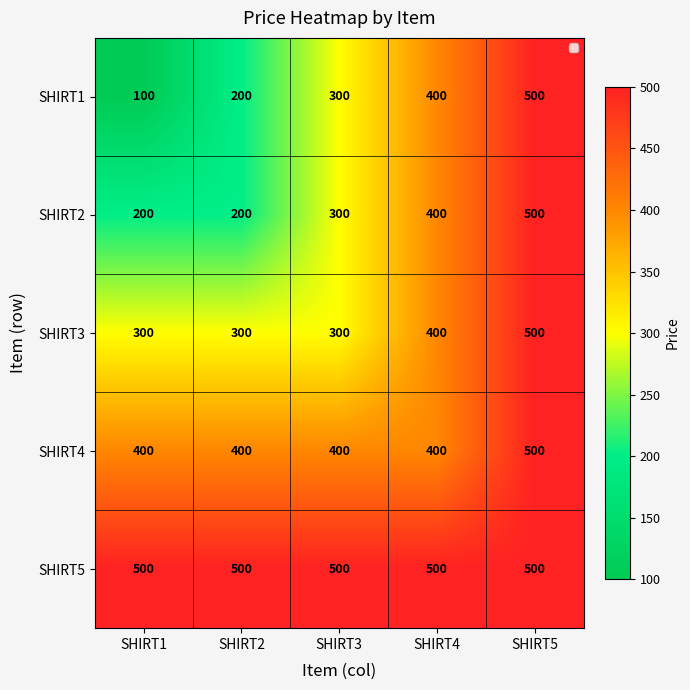

Reading right to left, what are all the values shown in this chart?

SHIRT1: SHIRT5=500	SHIRT4=400	SHIRT3=300	SHIRT2=200	SHIRT1=100
SHIRT2: SHIRT5=500	SHIRT4=400	SHIRT3=300	SHIRT2=200	SHIRT1=200
SHIRT3: SHIRT5=500	SHIRT4=400	SHIRT3=300	SHIRT2=300	SHIRT1=300
SHIRT4: SHIRT5=500	SHIRT4=400	SHIRT3=400	SHIRT2=400	SHIRT1=400
SHIRT5: SHIRT5=500	SHIRT4=500	SHIRT3=500	SHIRT2=500	SHIRT1=500